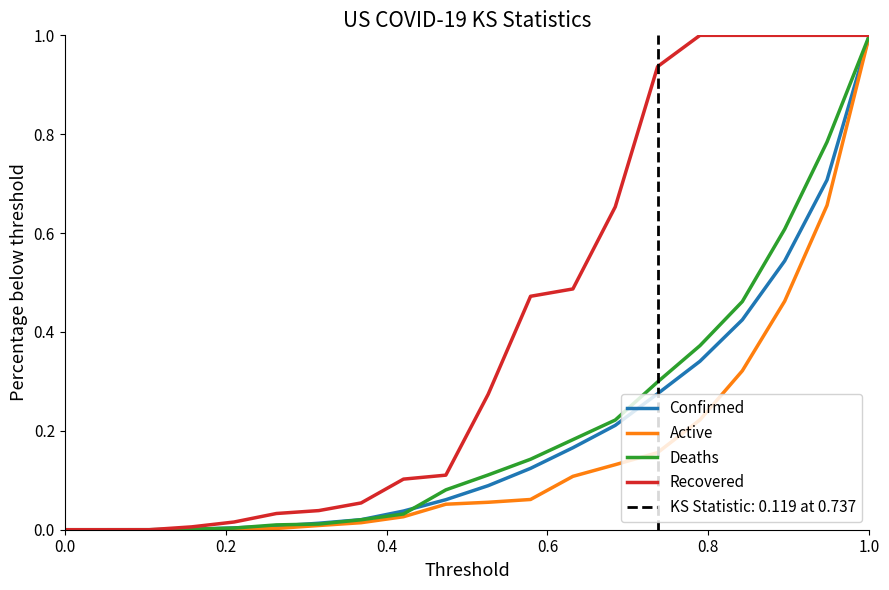

Does the chart have visible grid lines?

No